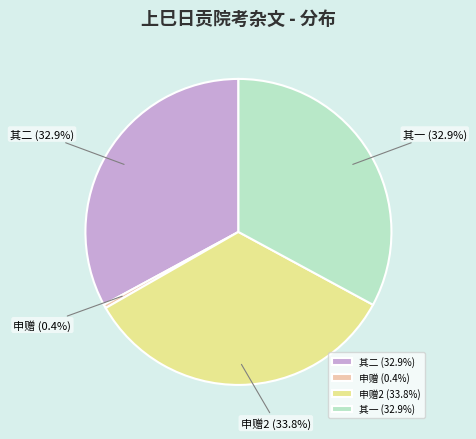

What portion of the pie excludes 申赠 (0.4%)?

99.6%